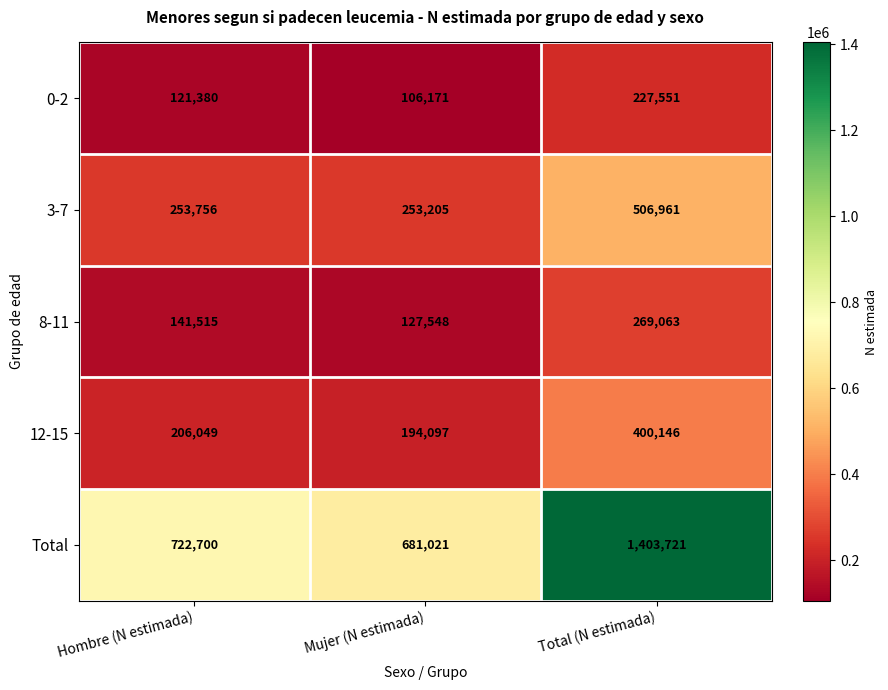

Reading left to right, what are all the values shown in this chart?

0-2: 121380	106171	227551
3-7: 253756	253205	506961
8-11: 141515	127548	269063
12-15: 206049	194097	400146
Total: 722700	681021	1403721